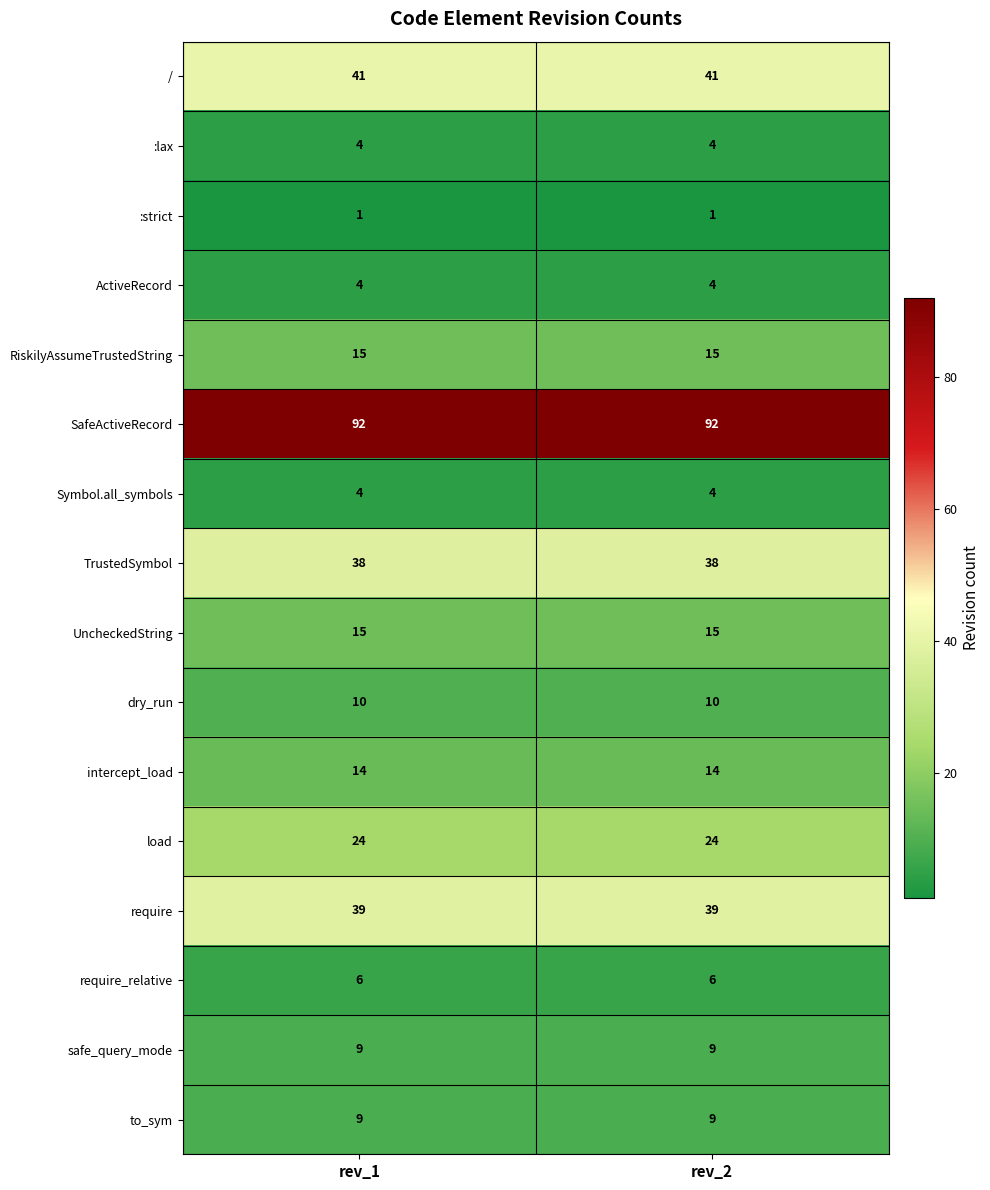

What is the average value of the SafeActiveRecord series?

92